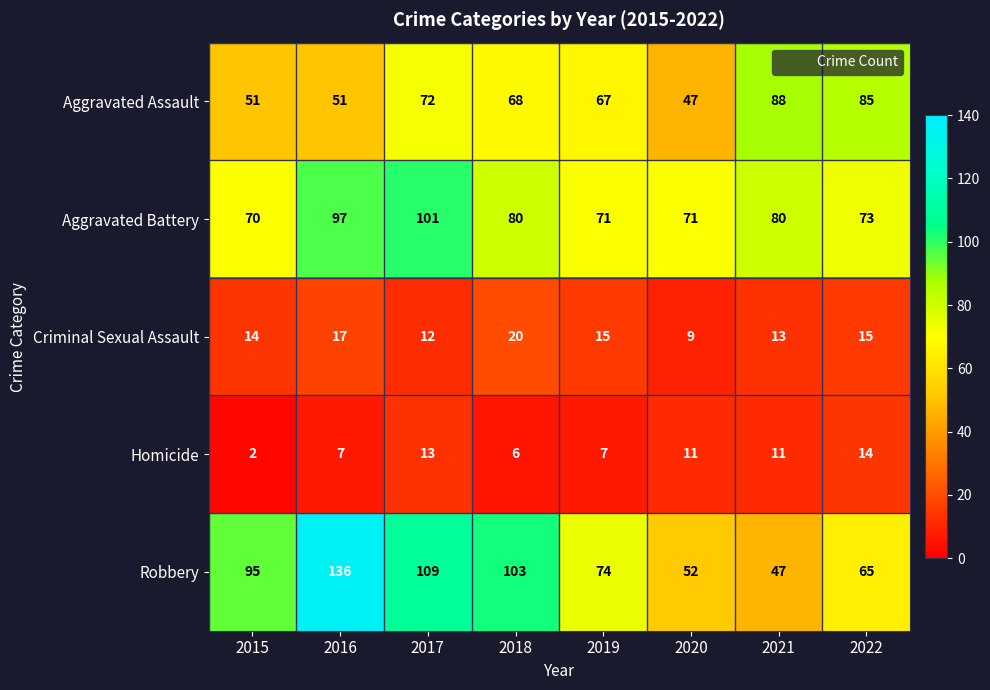

Rank the series by their maximum value, from highest to lowest.

Robbery, Aggravated Battery, Aggravated Assault, Criminal Sexual Assault, Homicide